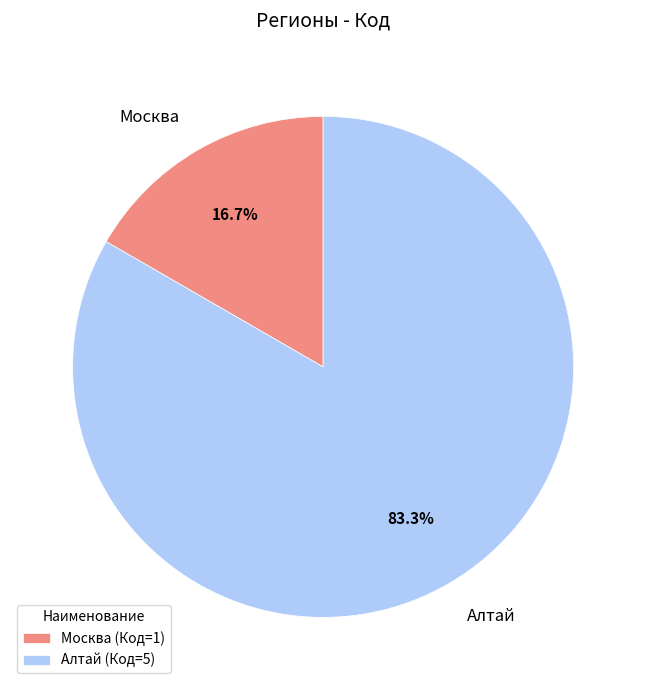

To the nearest percent, what is the average slice percentage?

50%